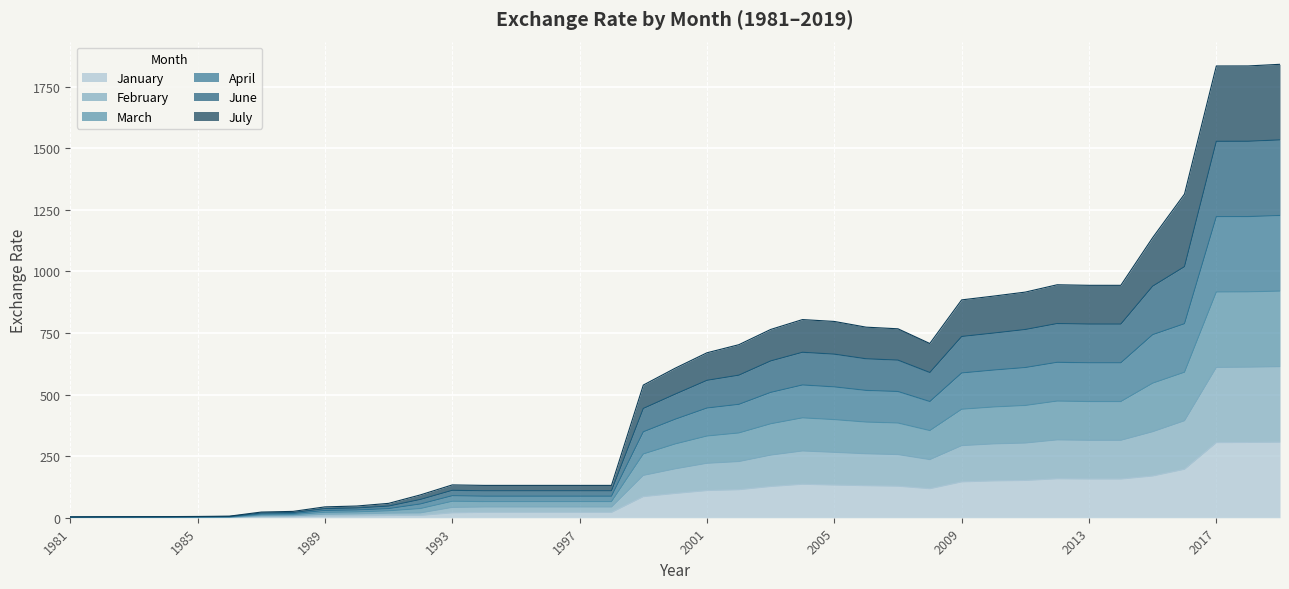

What is the total value across all series at 2013?

943.8